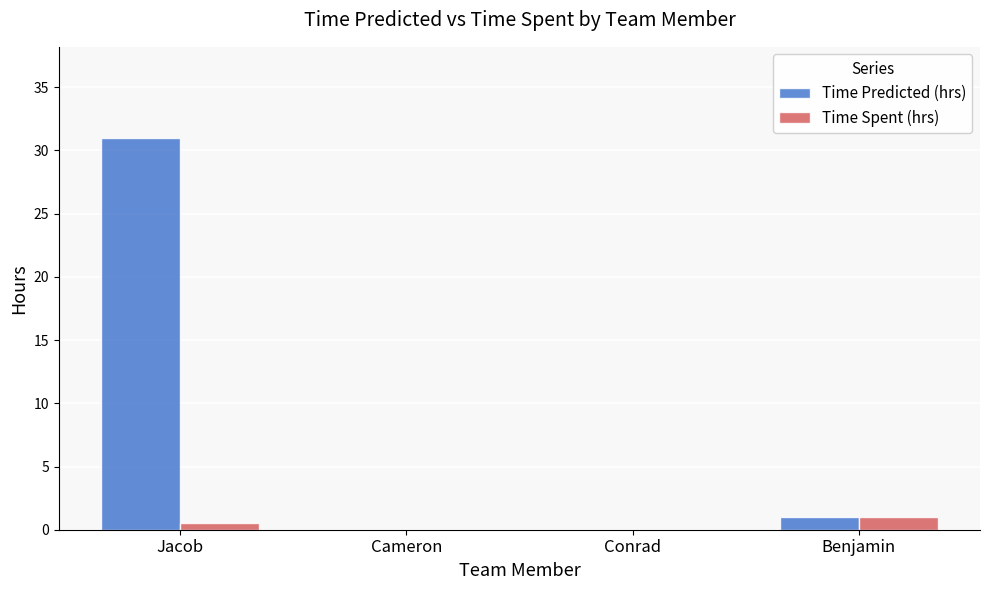

True or false: Time Predicted (hrs) has a value of 16.8 at Conrad.

False